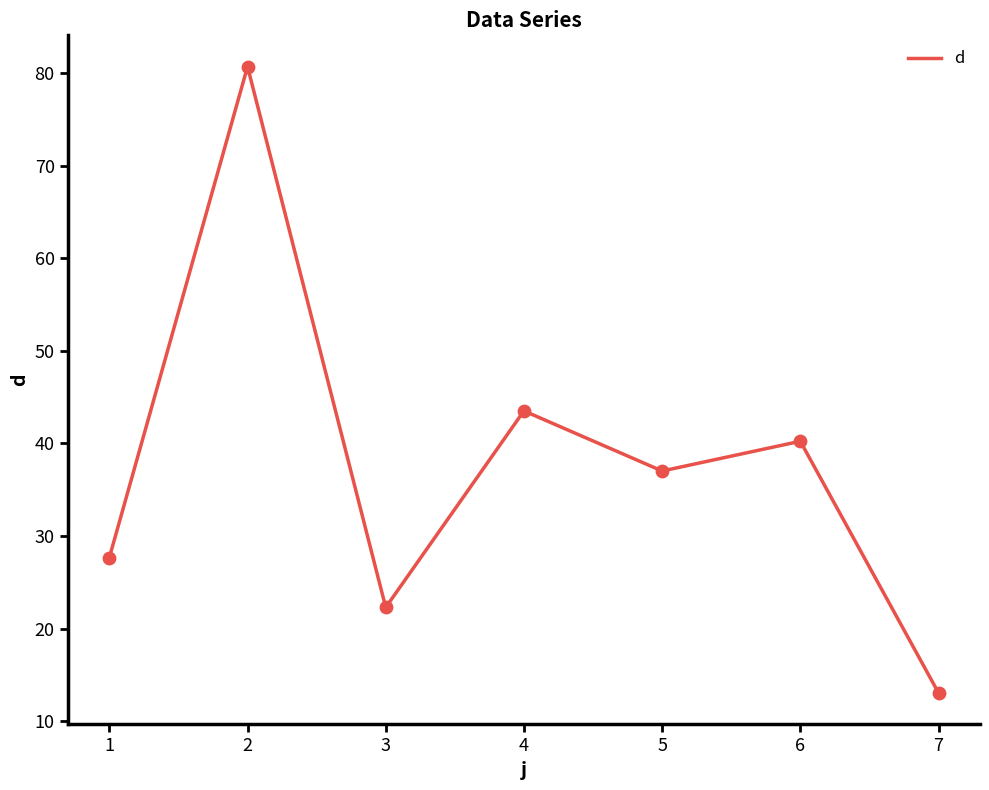

What is the change in value from 4 to 6?

-3.3